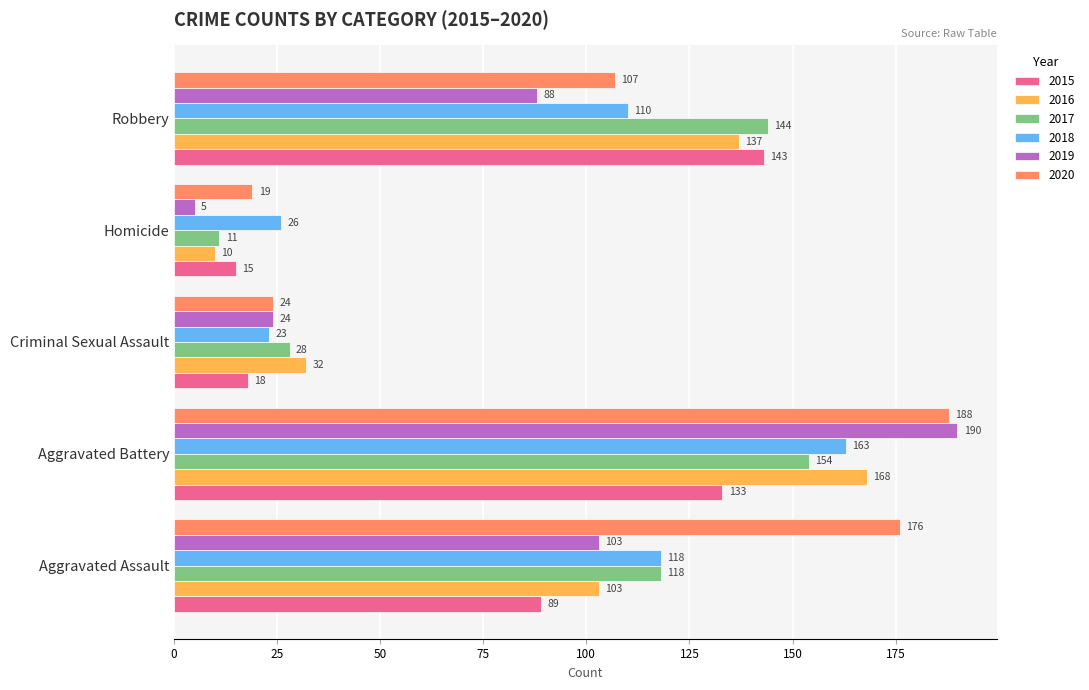

What is the difference between the second highest and second lowest values in the 2016 series?

105